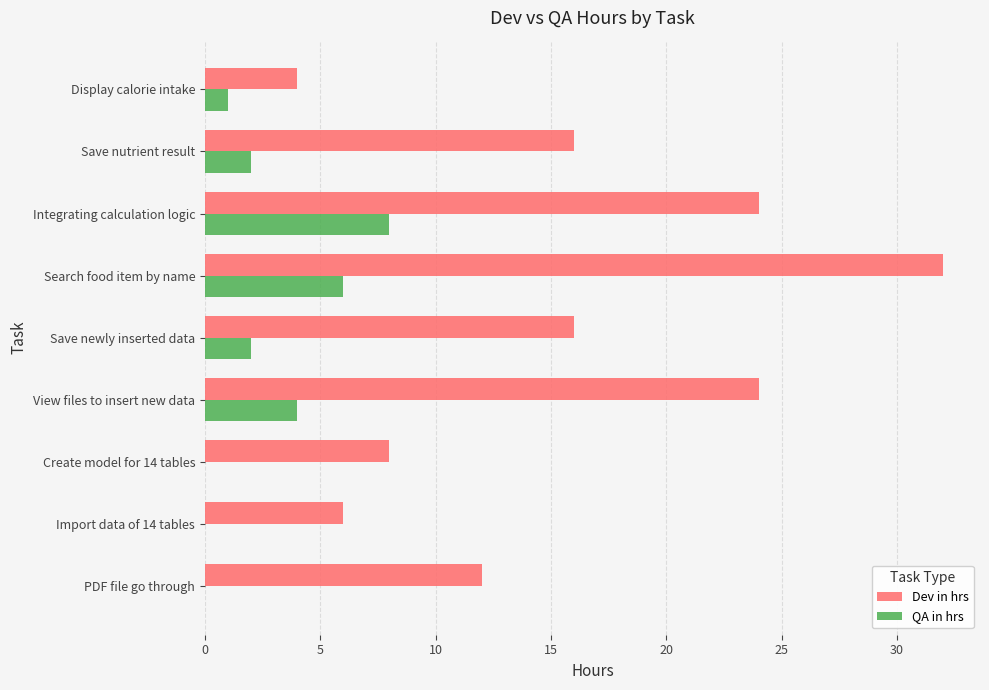

Which category has the highest value in the Dev in hrs series?

Search food item by name